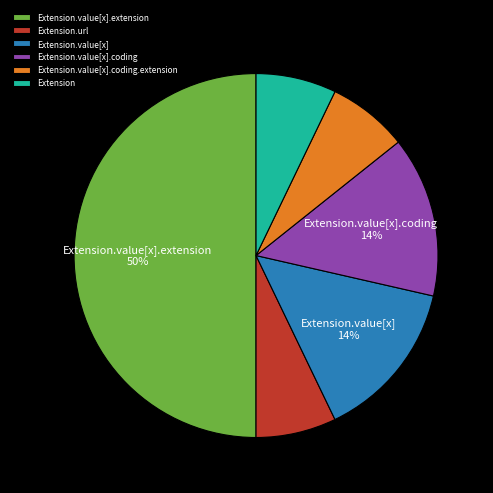

Is it true that Extension.value[x].extension is 50% of the pie?

True